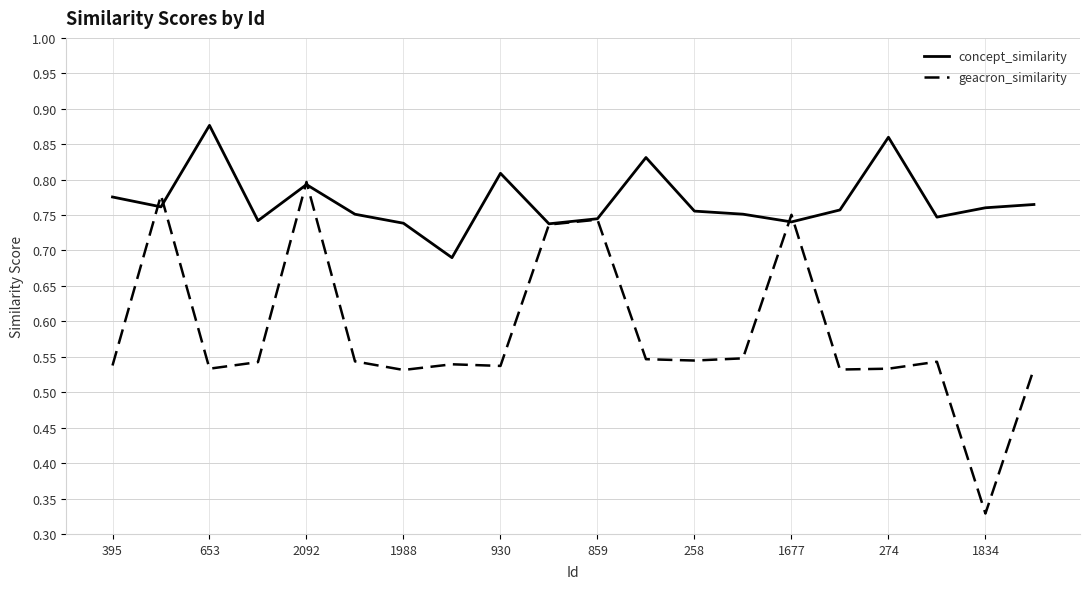

Rank the series by their maximum value, from highest to lowest.

concept_similarity, geacron_similarity